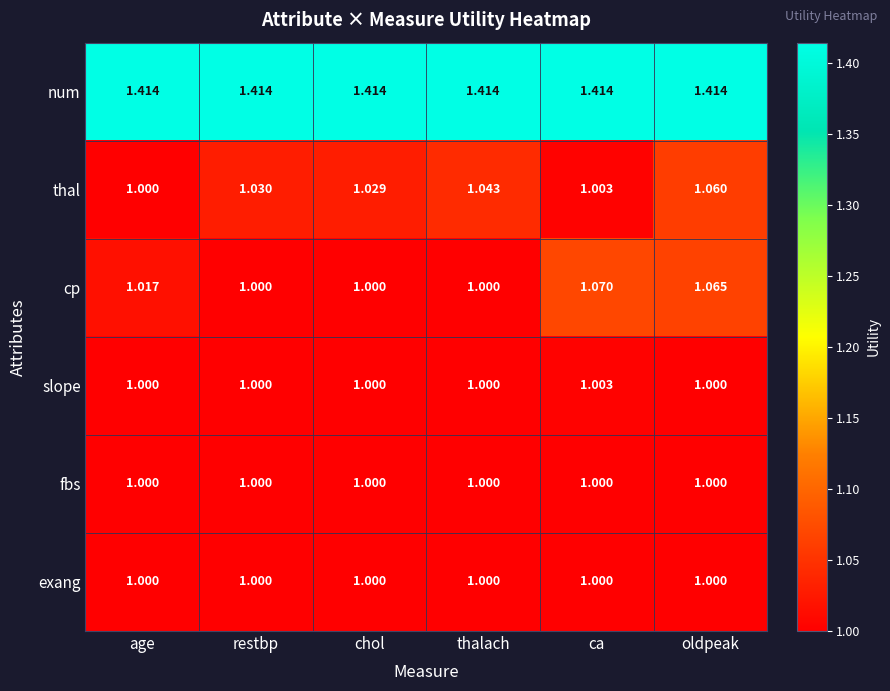

Count the number of data series in this chart.

6